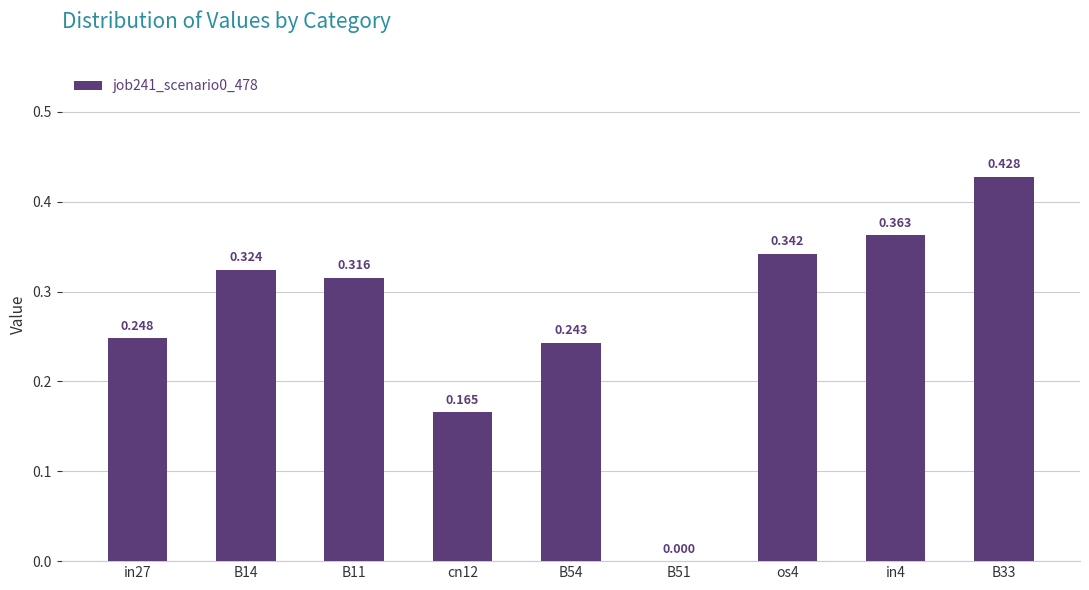

How many values are between 0 and 1?

9